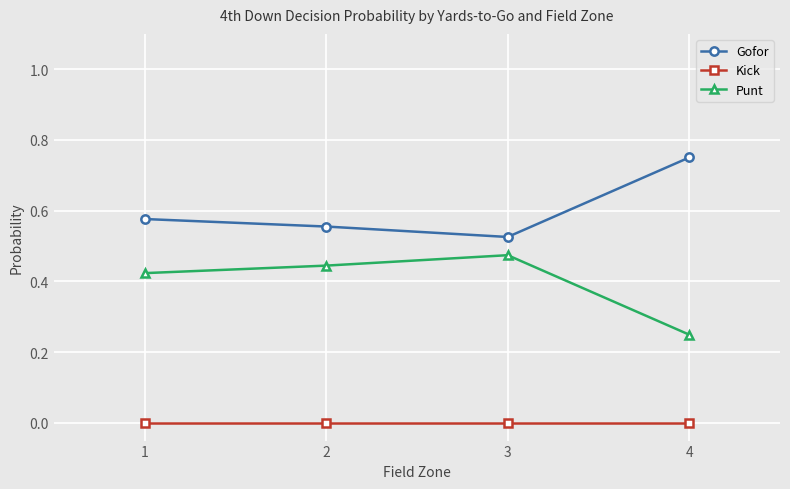

Is the value of Kick at 1 greater than the value of Gofor at 4?

No